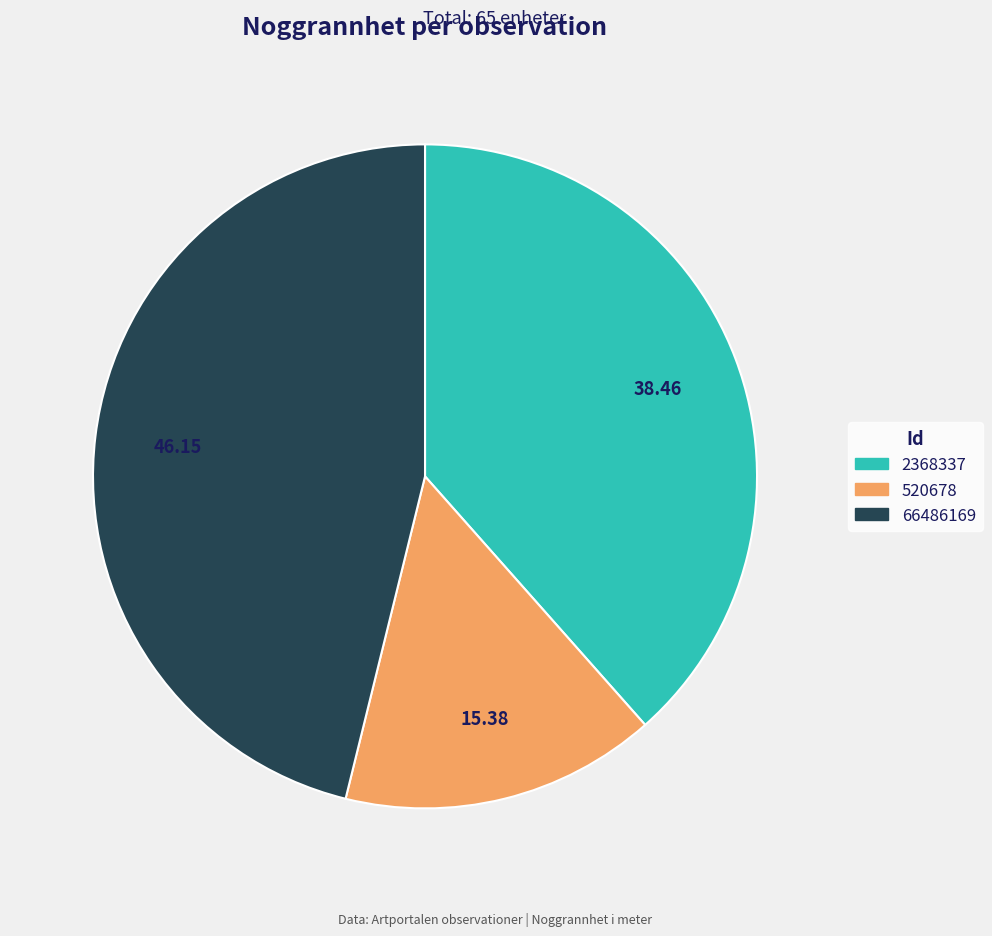

Rank the categories by value from highest to lowest.

66486169, 2368337, 520678